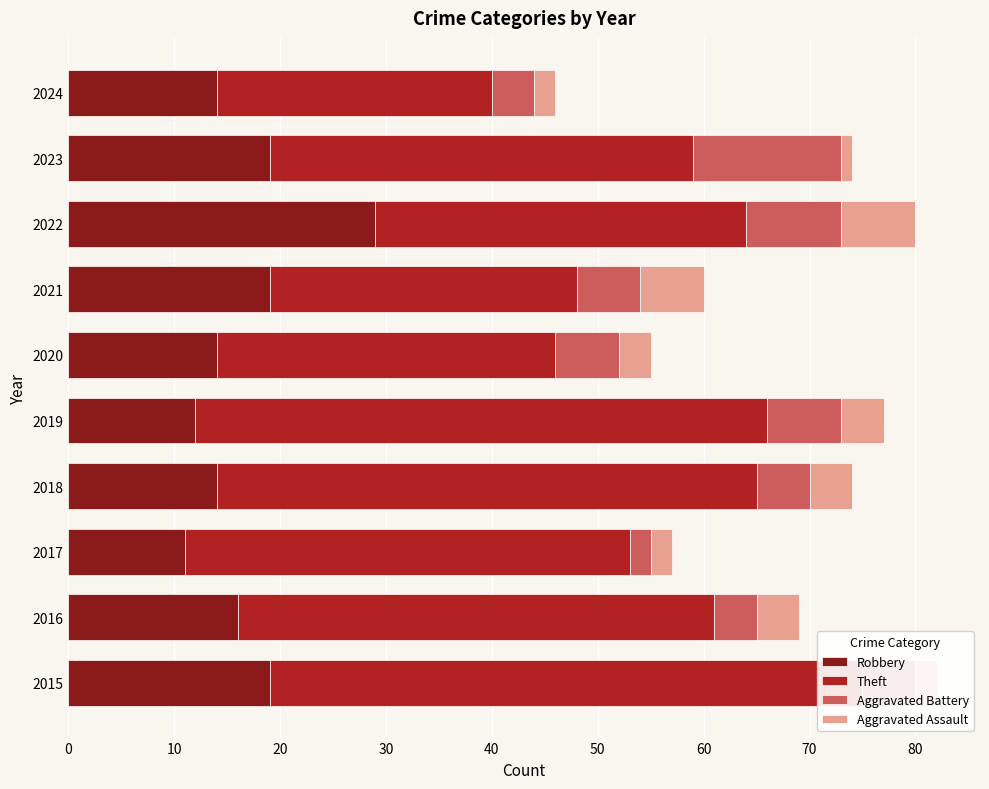

Reading left to right, transcribe all the data shown in this chart.

Robbery: 19	16	11	14	12	14	19	29	19	14
Theft: 56	45	42	51	54	32	29	35	40	26
Aggravated Battery: 5	4	2	5	7	6	6	9	14	4
Aggravated Assault: 2	4	2	4	4	3	6	7	1	2